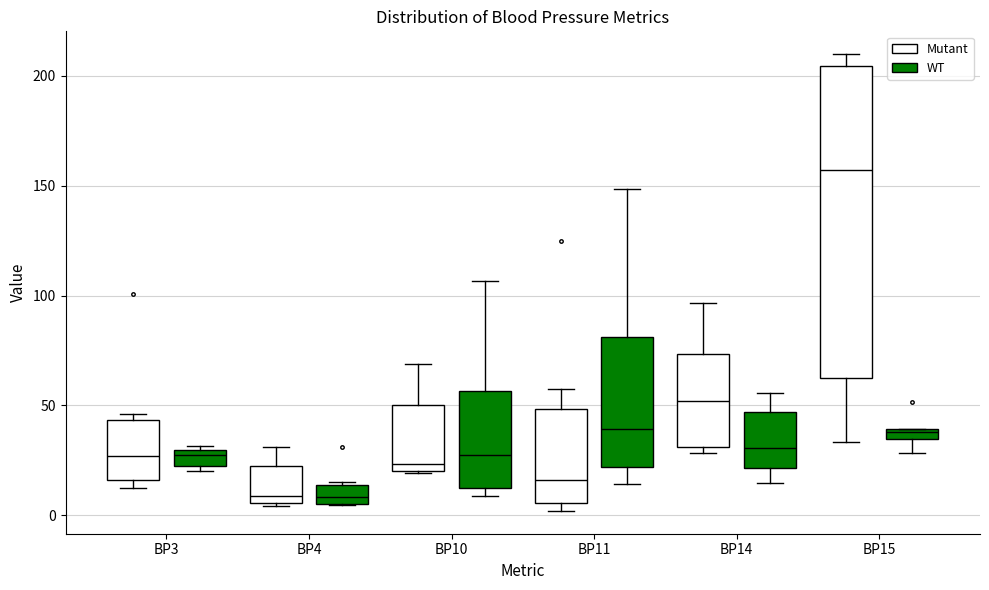

Comparing the boxes themselves (not the whiskers), which one is the tallest?

BP15 (Mutant)